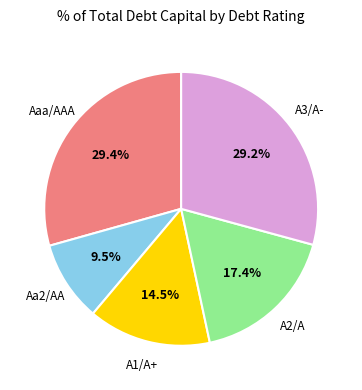

Is there any slice that represents more than half of the pie?

No